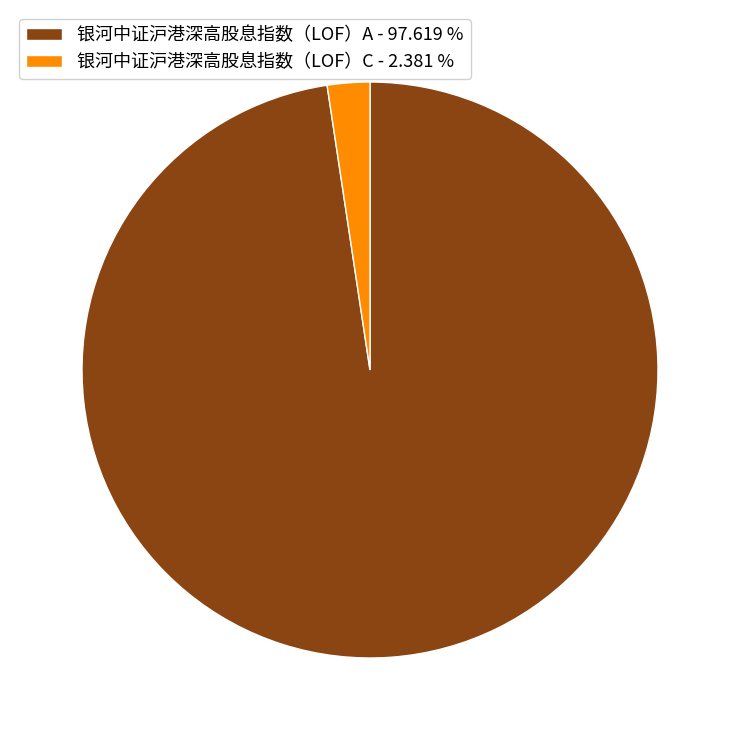

The 银河中证沪港深高股息指数（LOF）A slice represents 85% of the pie. True or false?

False